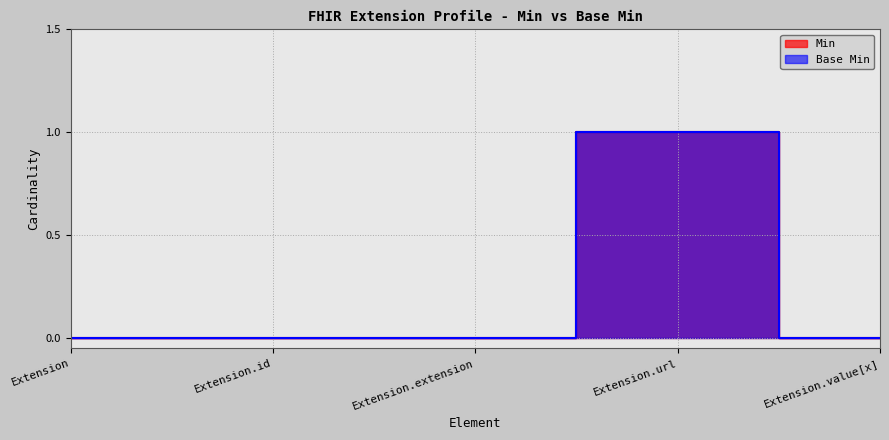

What is the maximum value for Min?

1